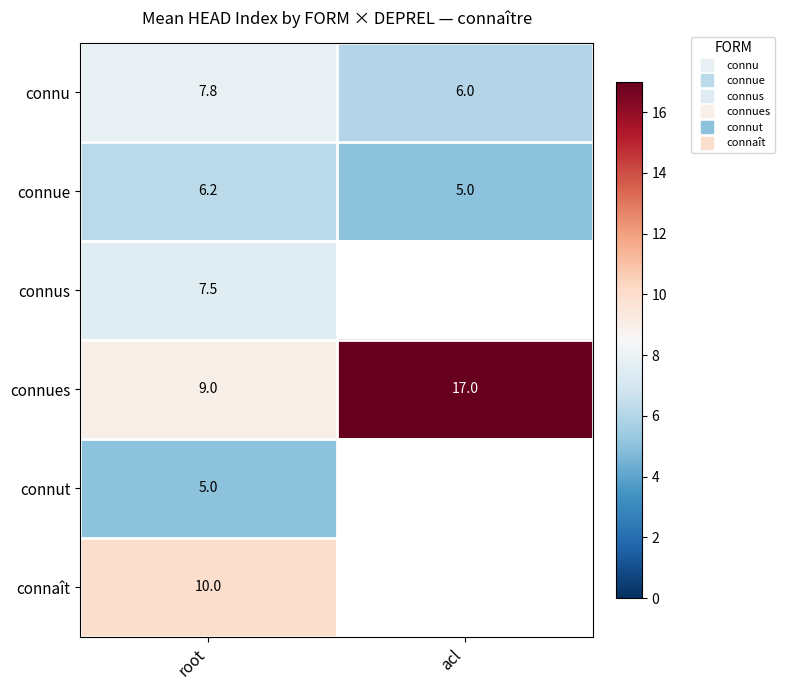

What is the sum of the connues values at root and acl?

26.0